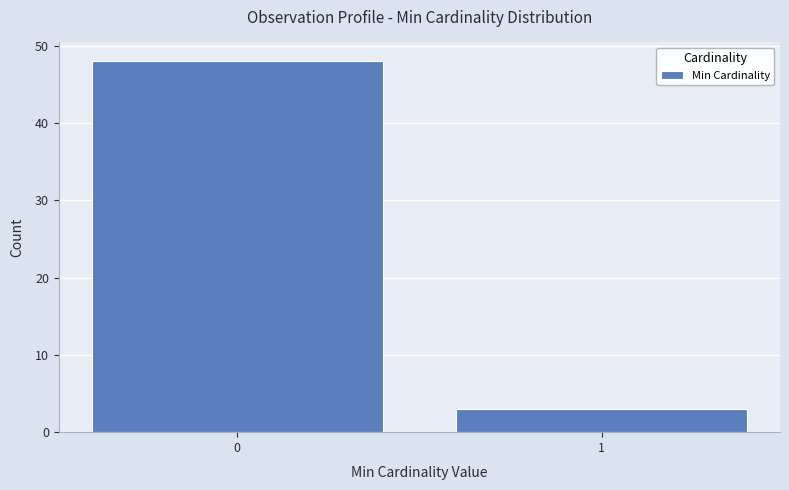

Reading right to left, what are all the values shown in this chart?

3	48